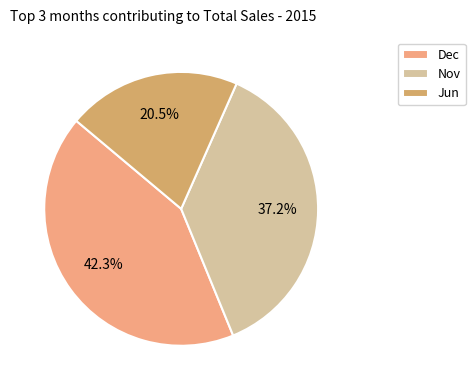

Approximately how many times larger is the value at Nov compared to Dec?

0.9